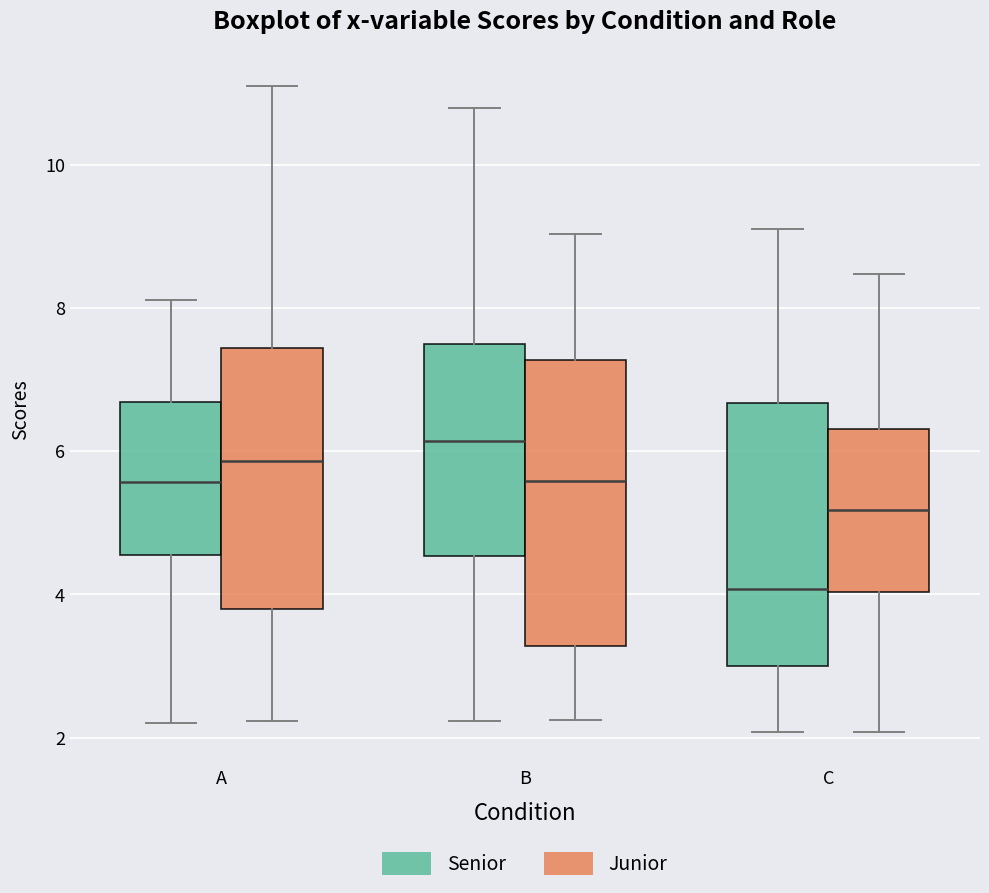

Which box's median line is the highest?

B (Senior)